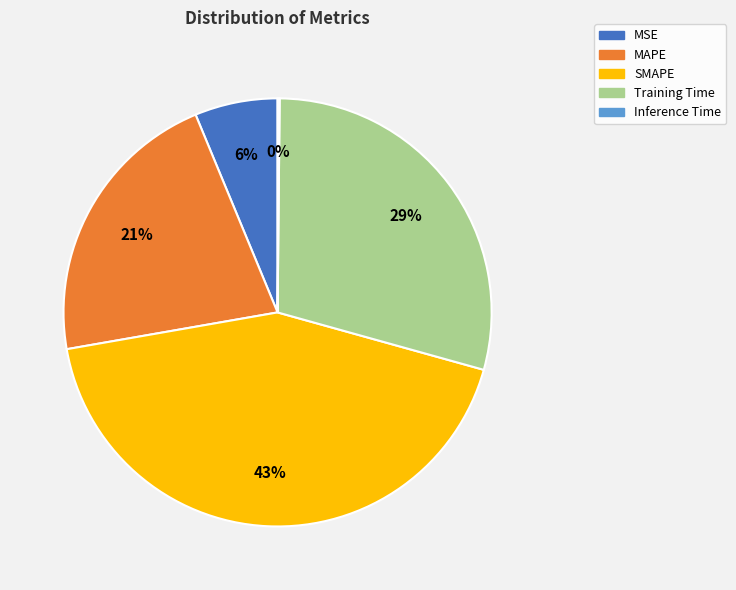

Which category has the biggest portion of the pie?

SMAPE